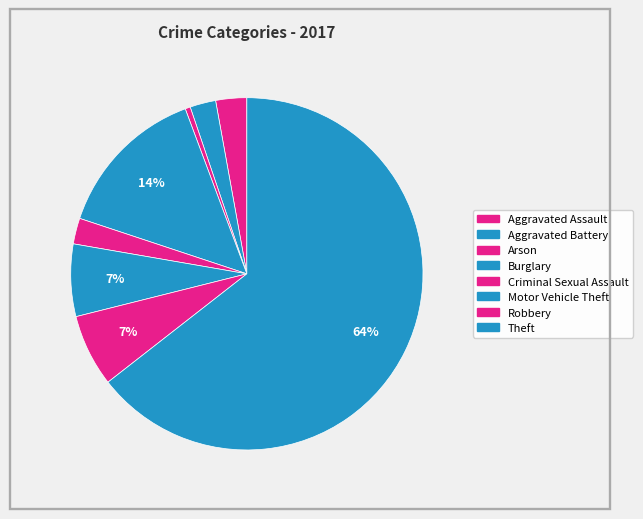

Is the sum of Aggravated Battery and Motor Vehicle Theft greater than half?

No